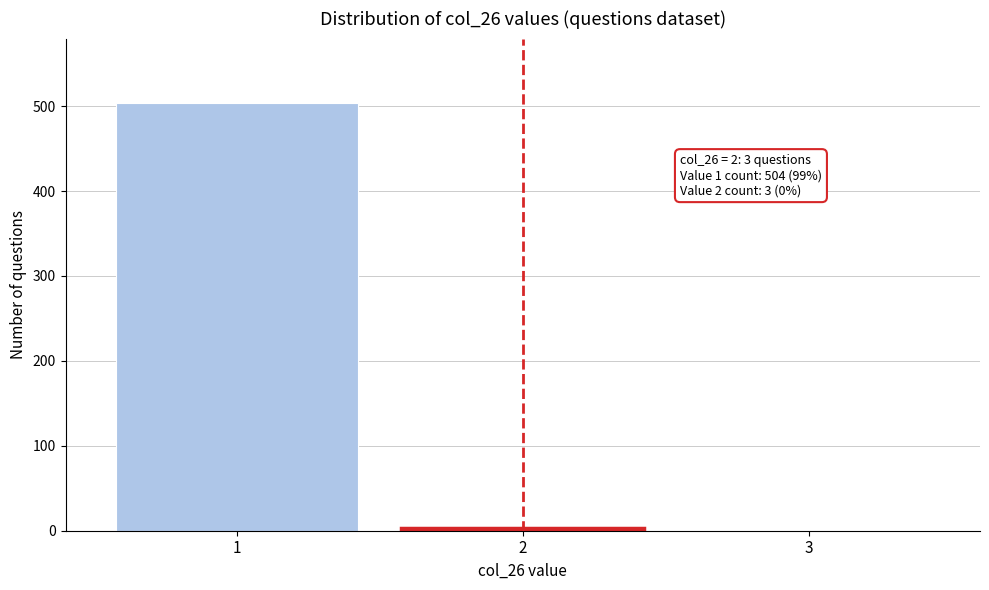

Reading right to left, list all the values displayed in this chart.

3=0	2=3	1=504